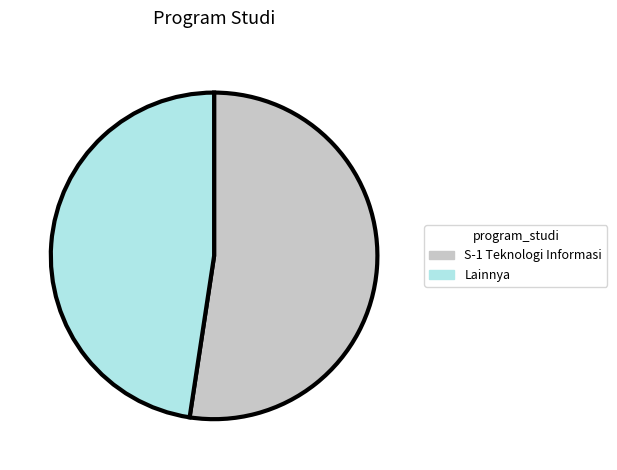

What is the smallest slice in the pie chart?

Lainnya